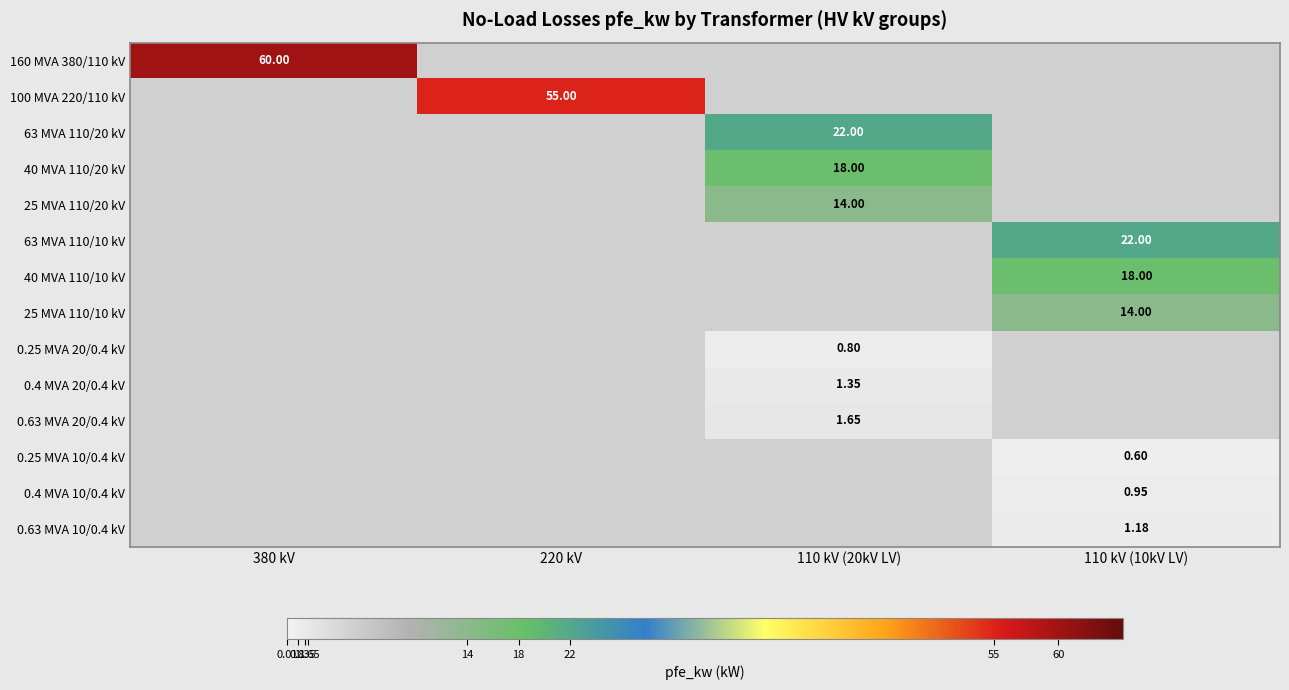

At how many categories does at least one series exceed 44?

2